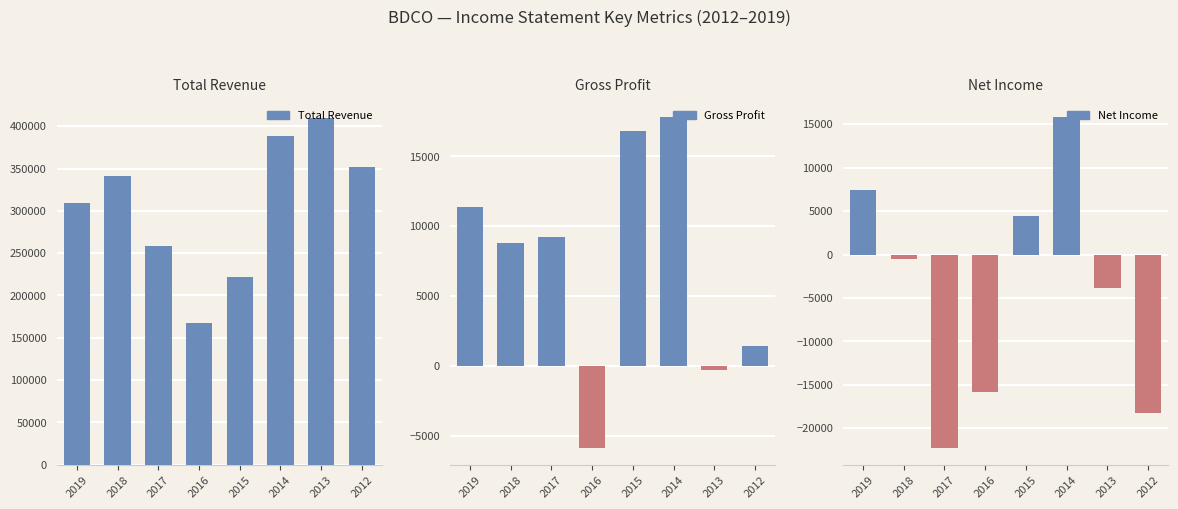

At 2019, list the series in order from largest to smallest.

Total Revenue, Gross Profit, Net Income